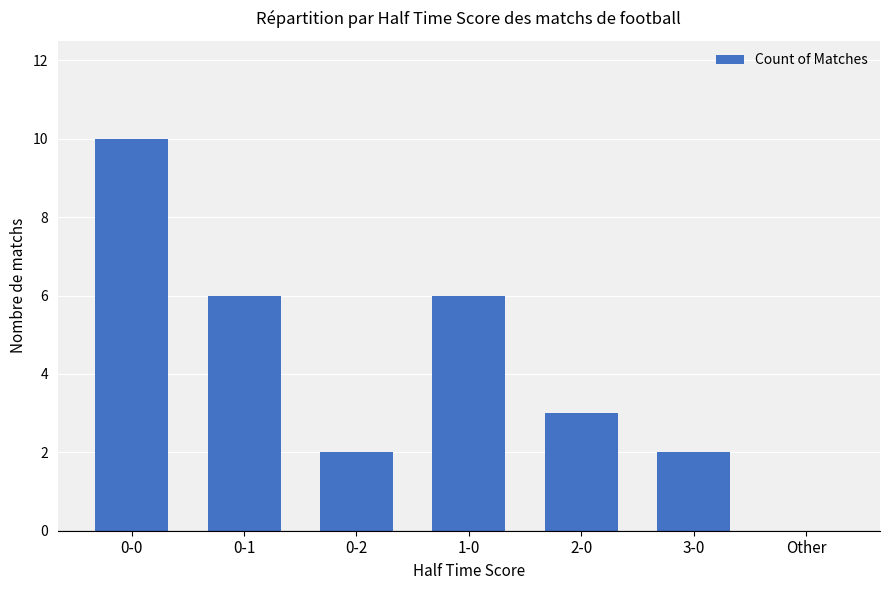

What is the sum of all values?

29